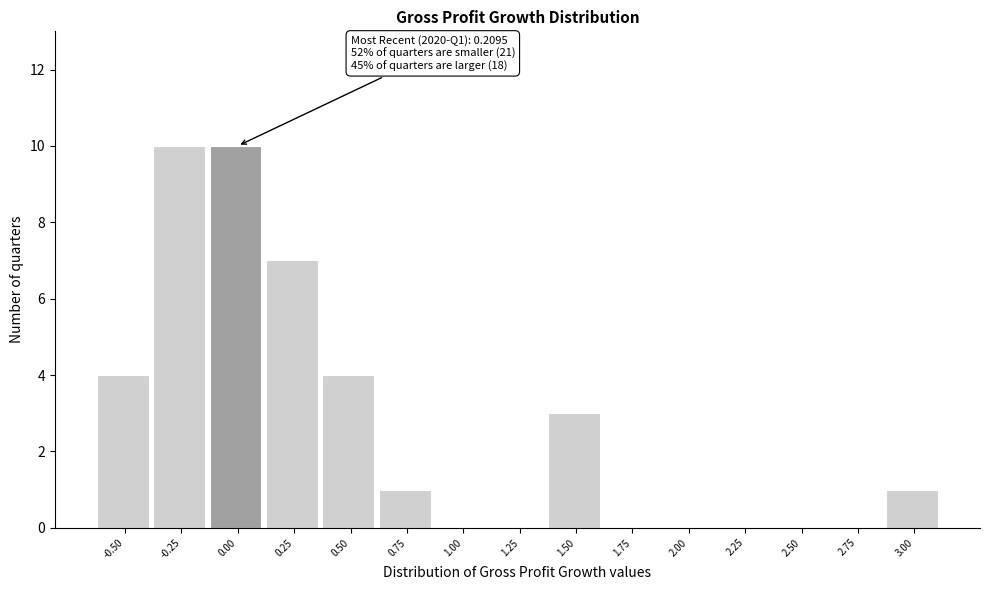

Reading left to right, what are all the values shown in this chart?

-0.50=4	-0.25=10	0.00=10	0.25=7	0.50=4	0.75=1	1.00=0	1.25=0	1.50=3	1.75=0	2.00=0	2.25=0	2.50=0	2.75=0	3.00=1